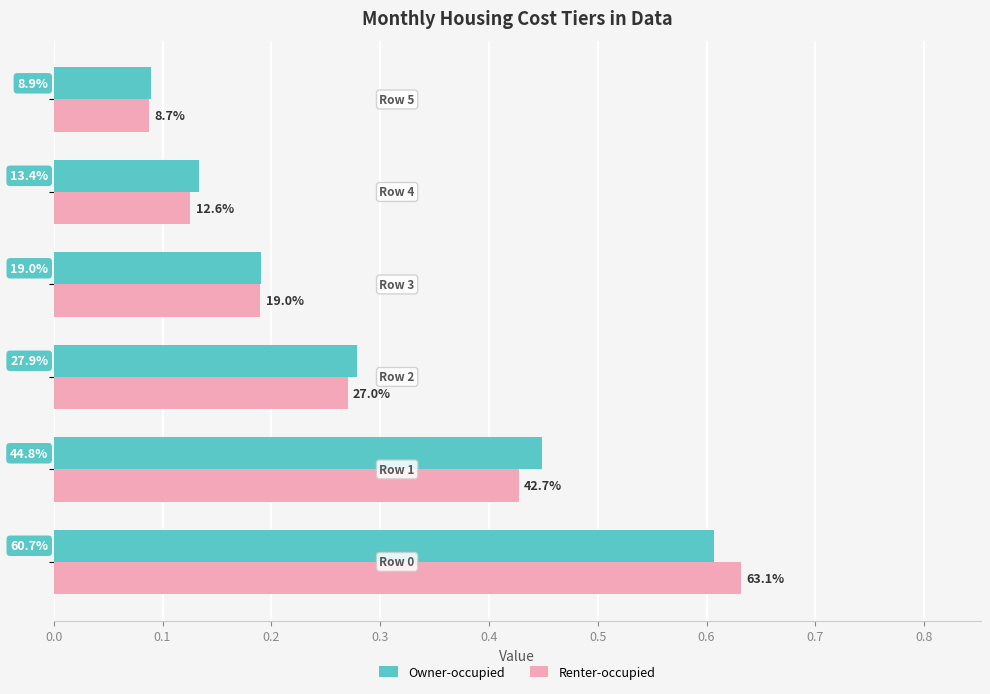

Which series has the widest spread of values?

Renter-occupied